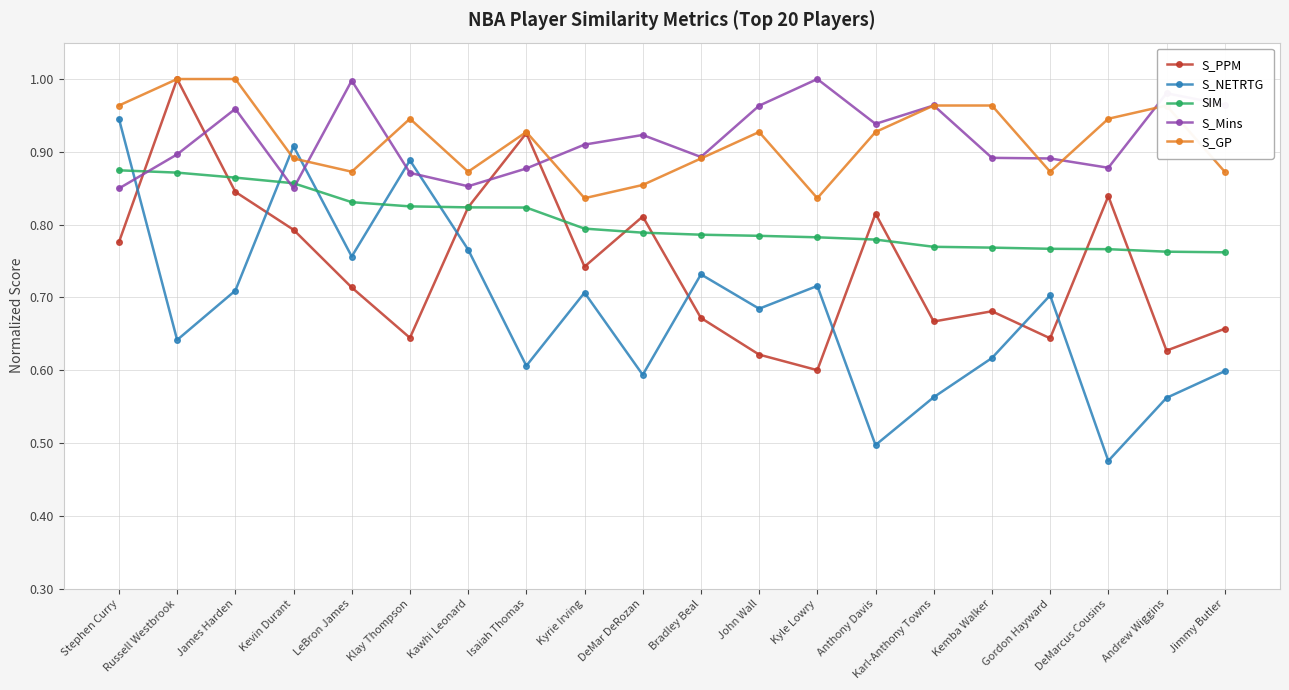

The value of S_PPM at Anthony Davis is 0.8. True or false?

True